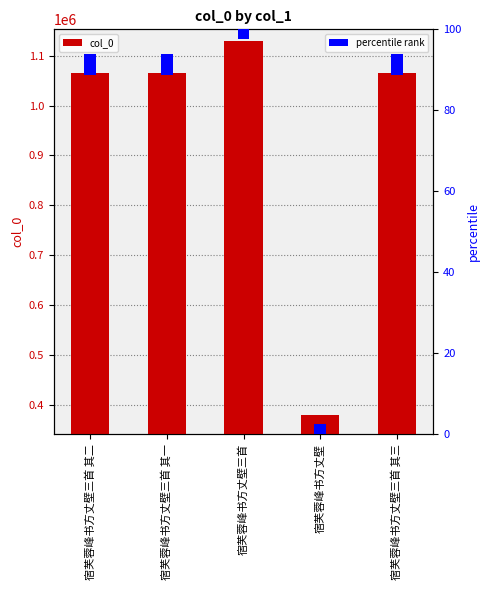

Reading left to right, transcribe all the data shown in this chart.

宿芙蓉峰书方丈壁三首 其二=1065042	宿芙蓉峰书方丈壁三首 其一=1065041	宿芙蓉峰书方丈壁三首=1130279	宿芙蓉峰书方丈壁=378529	宿芙蓉峰书方丈壁三首 其三=1065043